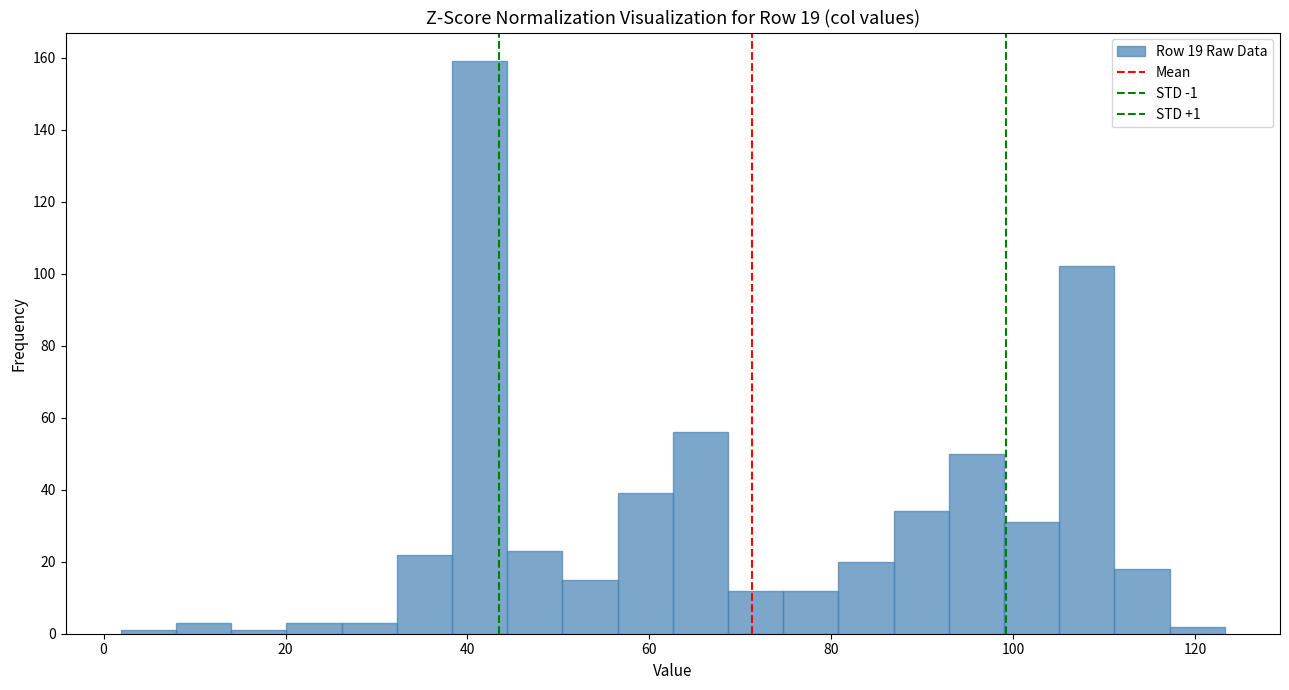

Around what value on the x-axis is the tallest bar? Give the approximate position of its centre, as read against the axis.

42